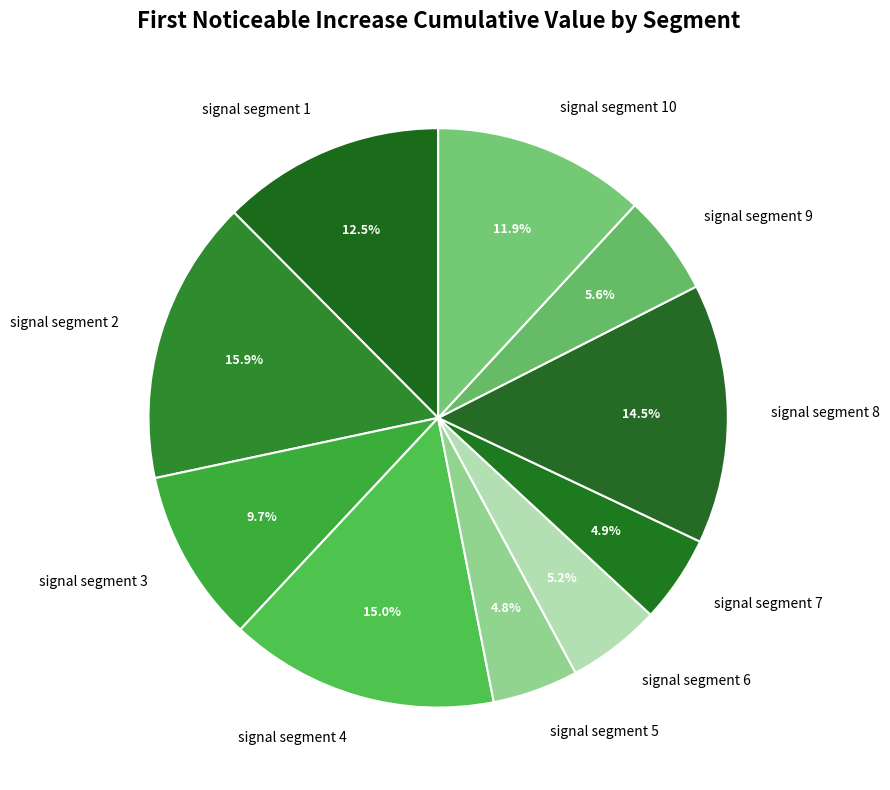

What percentage is the signal segment 9 slice, to the nearest percent?

6%